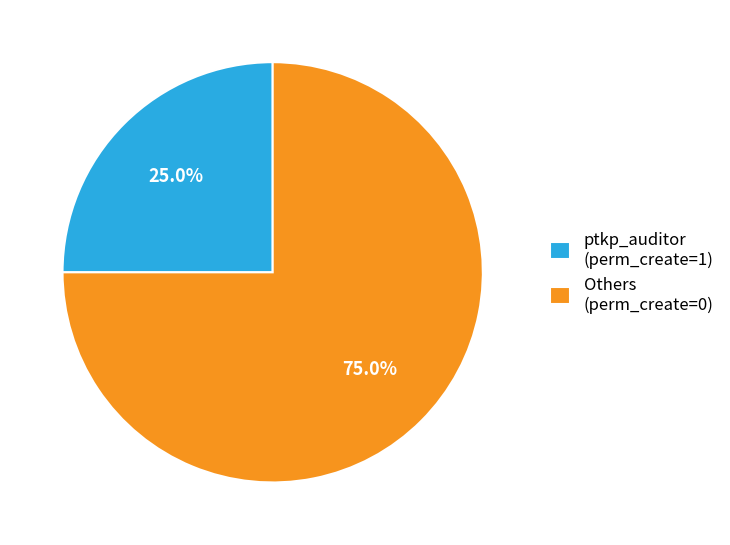

How much of the chart is everything except Others (perm_create=0)?

25.0%